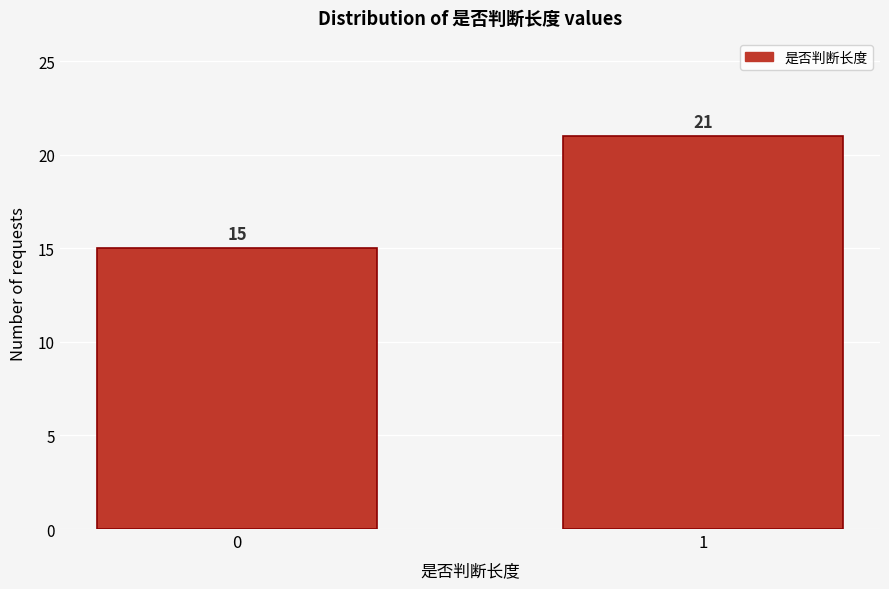

Reading left to right, what are all the values shown in this chart?

0=15	1=21